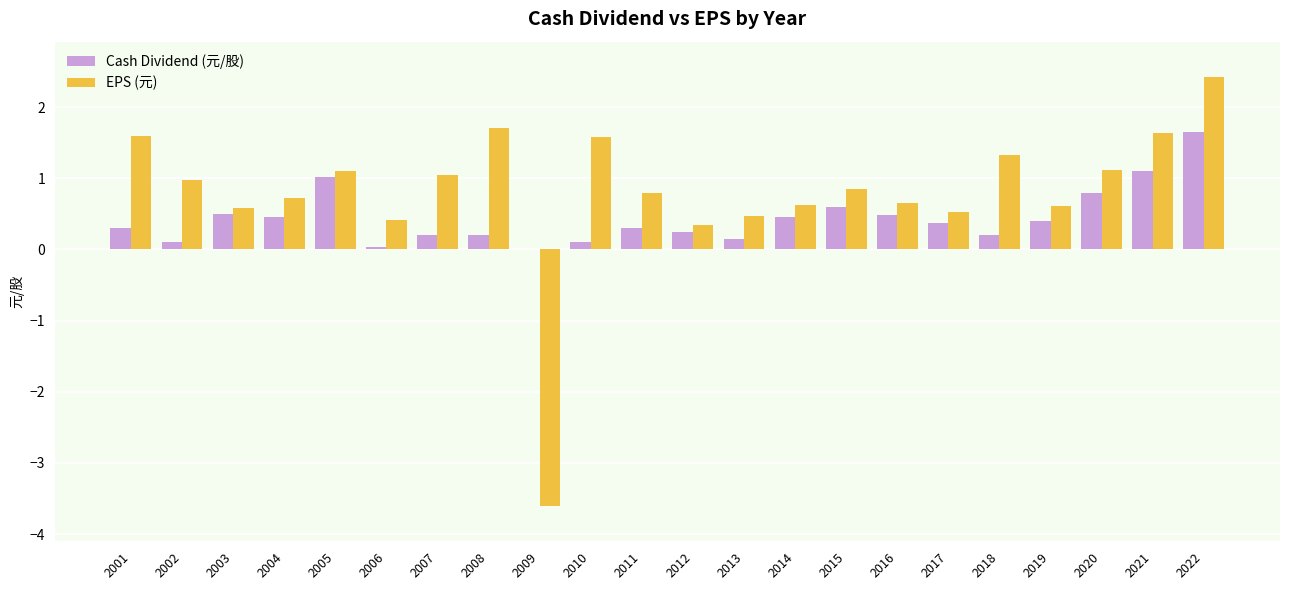

What is the spread (max minus min) of values at 2021?

0.5